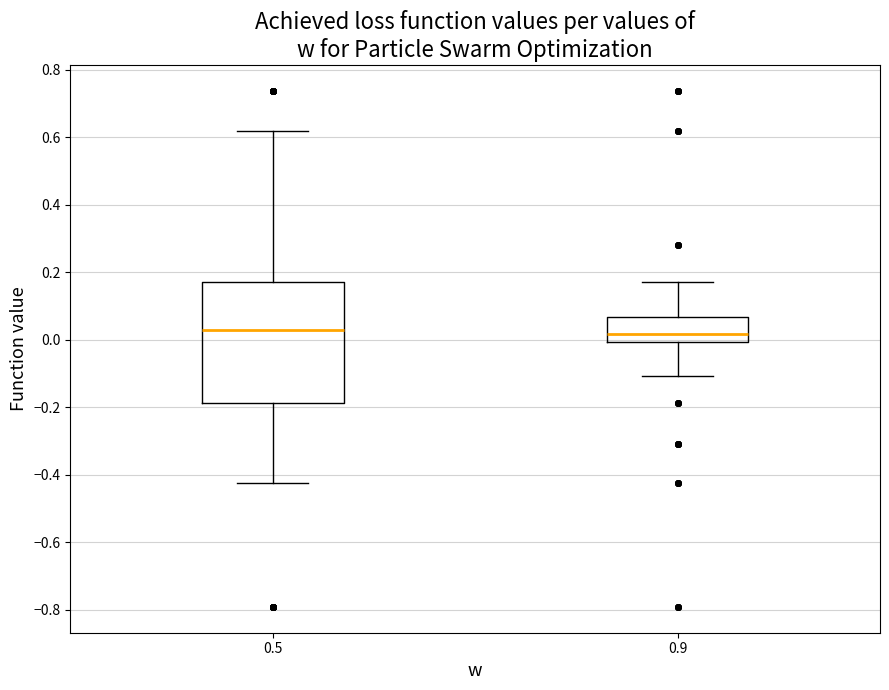

Reading left to right, transcribe this box plot: for each box, give where its median line is, the range the box spans, and where its two whiskers end, as read against the y-axis. The values are not printed on the chart, so give them approximately, as read against the axis.

0.5: median 0.02, box -0.18 to 0.18, whiskers -0.42 to 0.62
0.9: median 0.02, box 0.00 to 0.06, whiskers -0.10 to 0.18